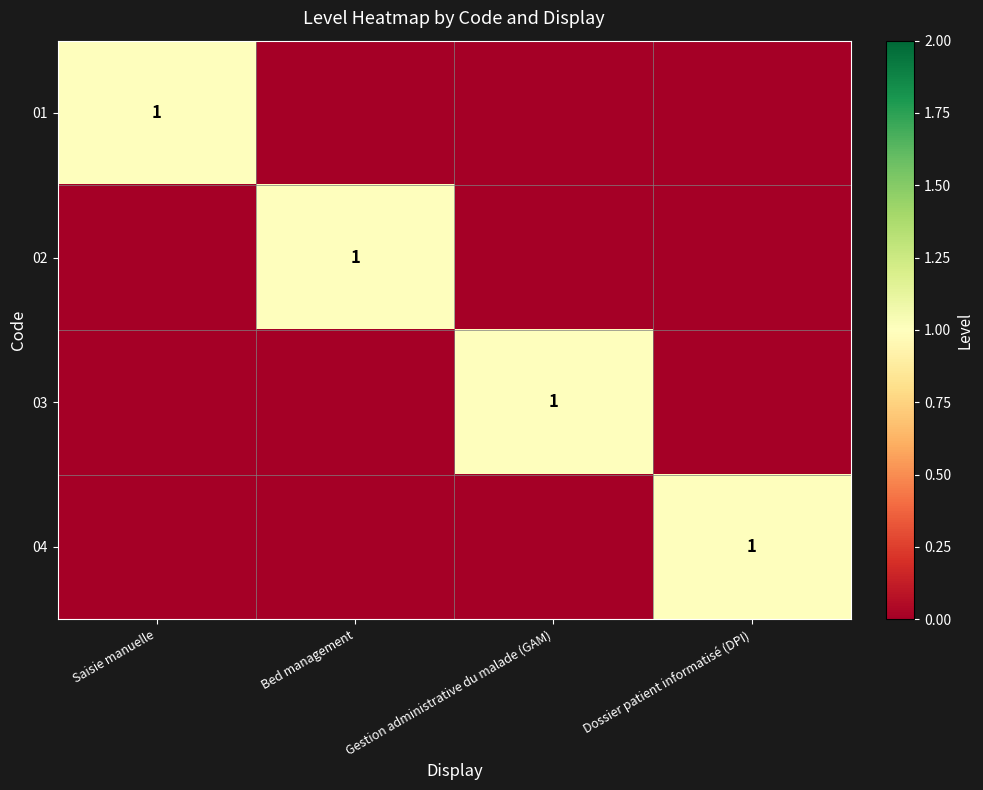

True or false: 02 has a value of 1 at Bed management.

True